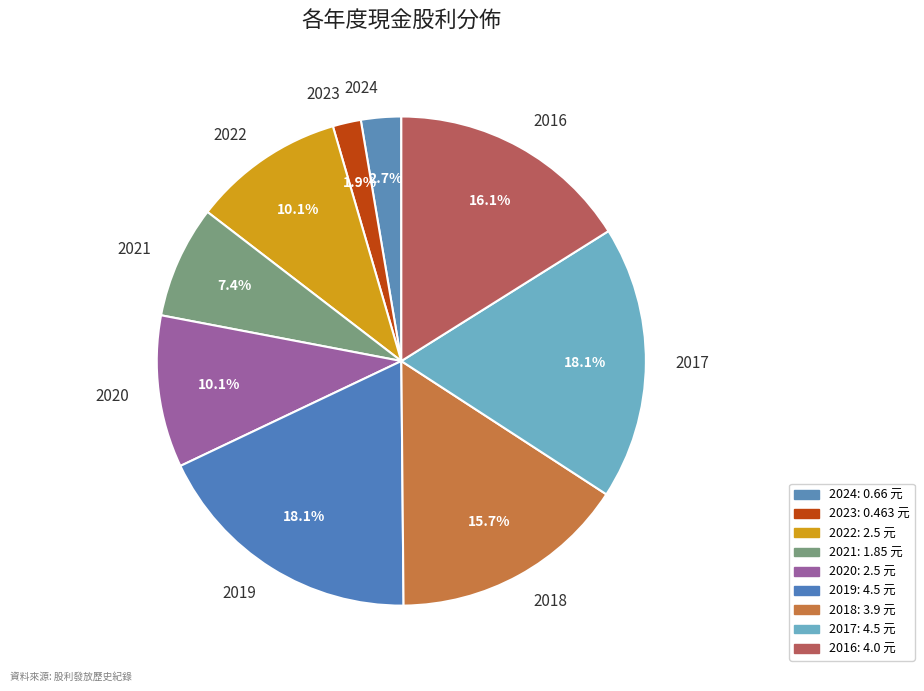

Which slice is the smallest?

2023